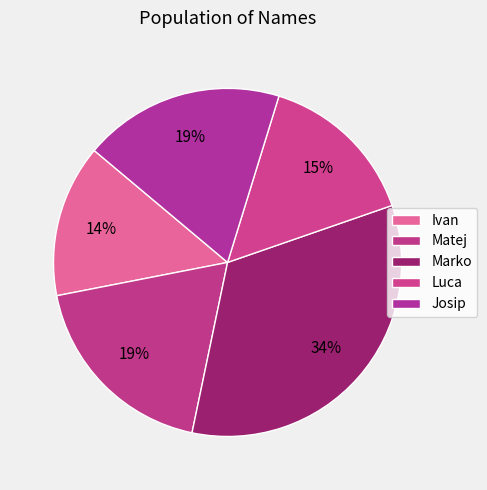

How many slices are in this pie chart?

5